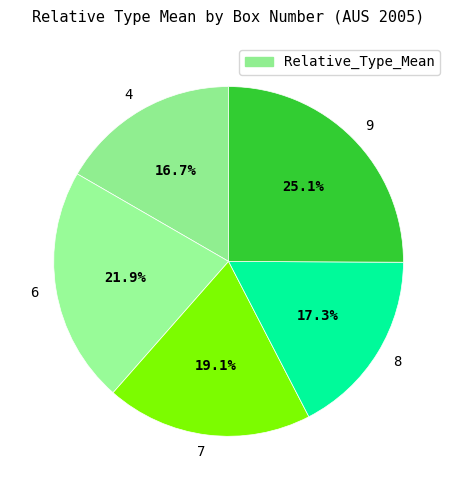

Rank the categories by value from lowest to highest.

4, 8, 7, 6, 9